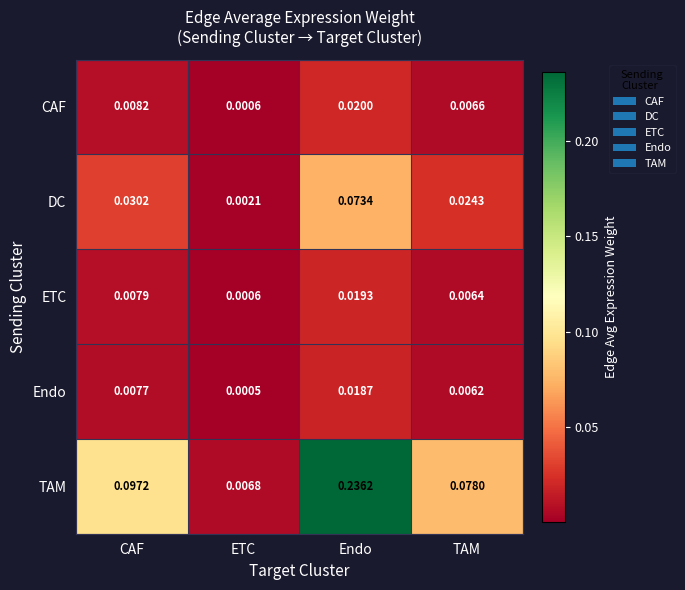

Where is DC nearest to the value 0?

ETC